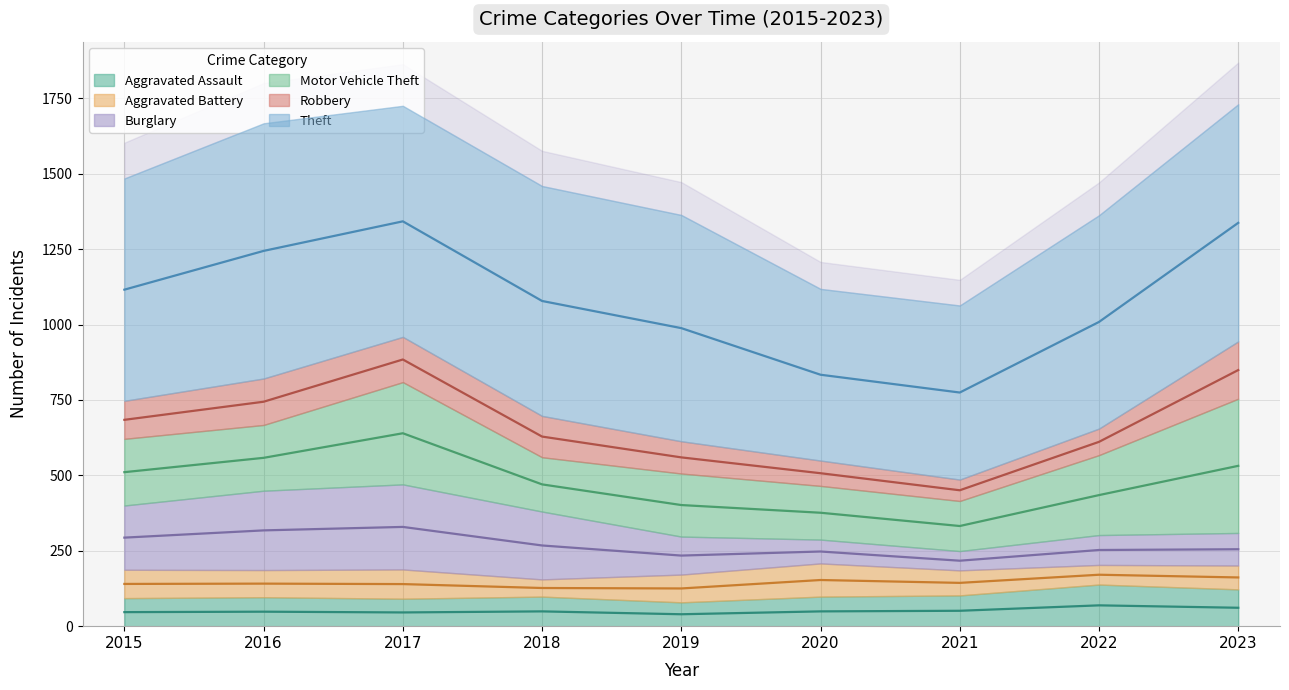

True or false: Burglary and Aggravated Battery intersect in this chart.

True